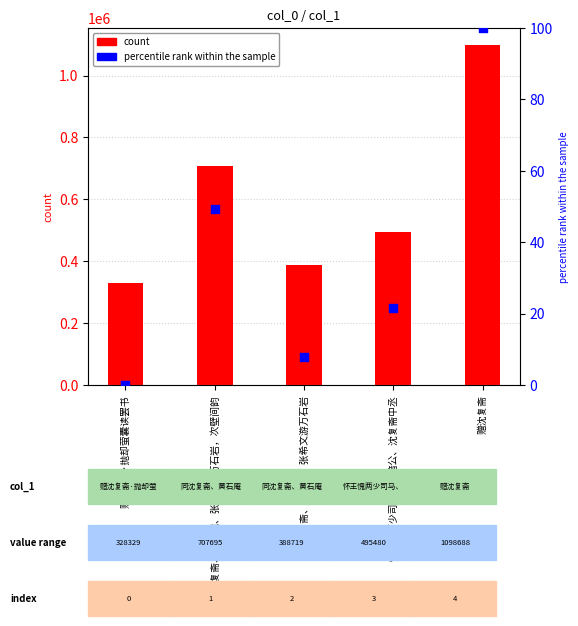

Which series has the widest spread of Y values?

count